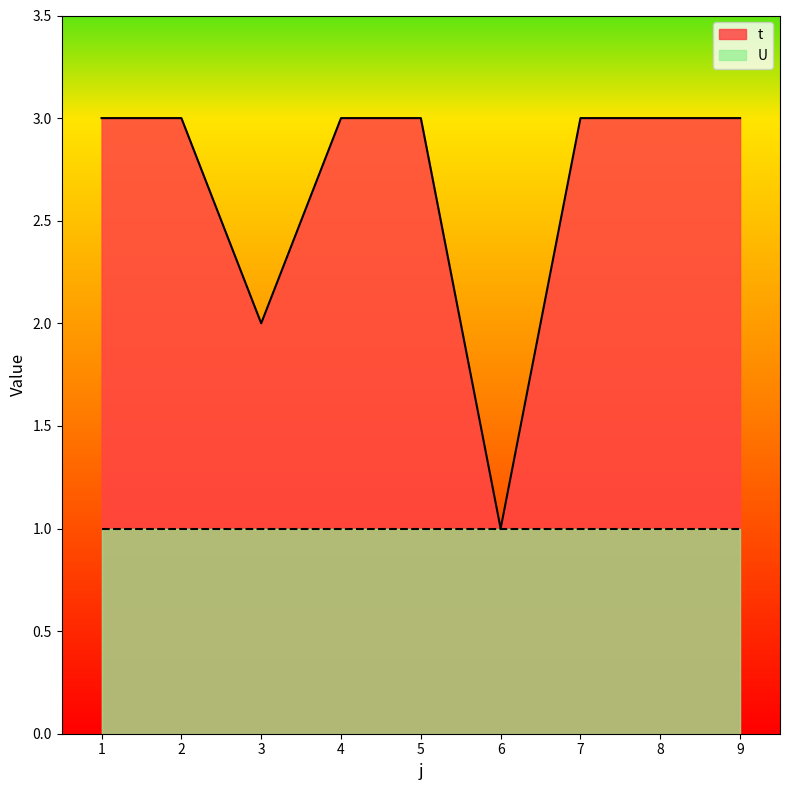

Is it true that the value at 5 is 3?

True